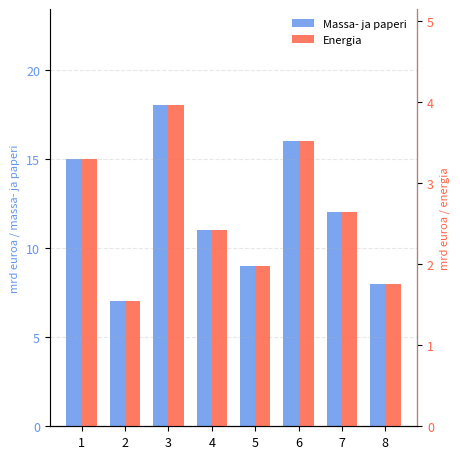

Reading right to left, extract all data points from this chart.

Massa- ja paperi: 8.0	12.0	16.0	9.0	11.0	18.0	7.0	15.0
Energia: 1.8	2.6	3.5	2.0	2.4	4.0	1.5	3.3